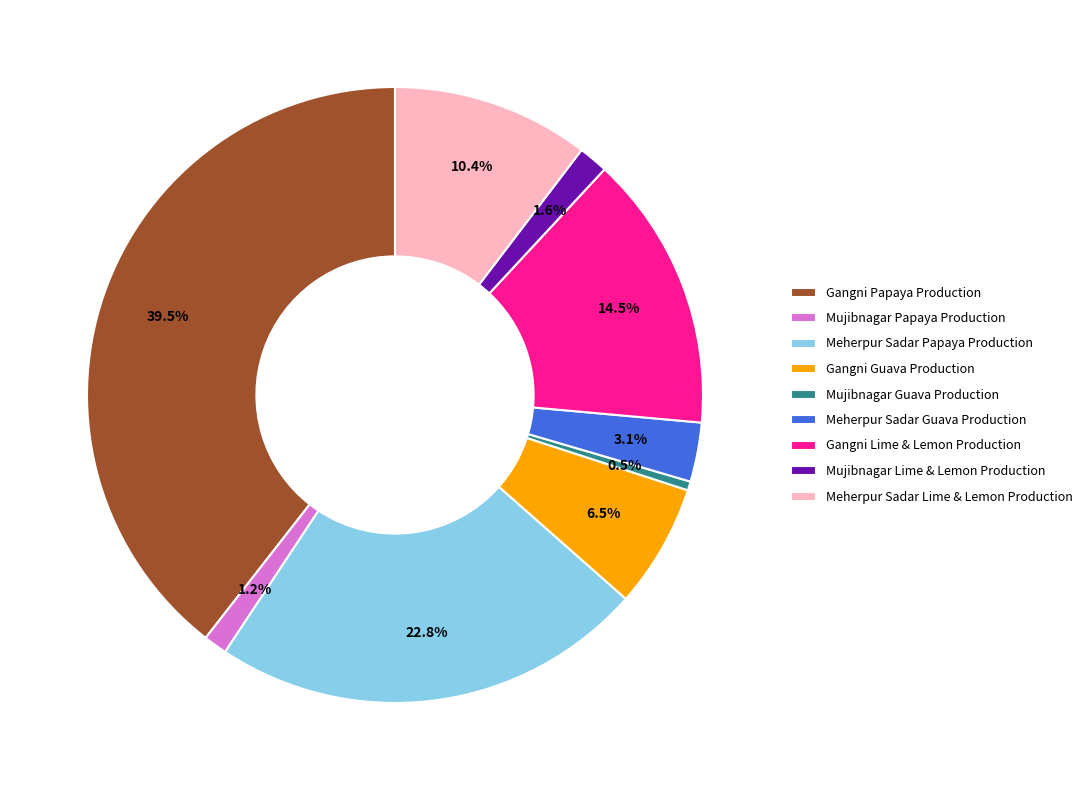

To the nearest percent, what portion does Meherpur Sadar Guava Production represent?

3%